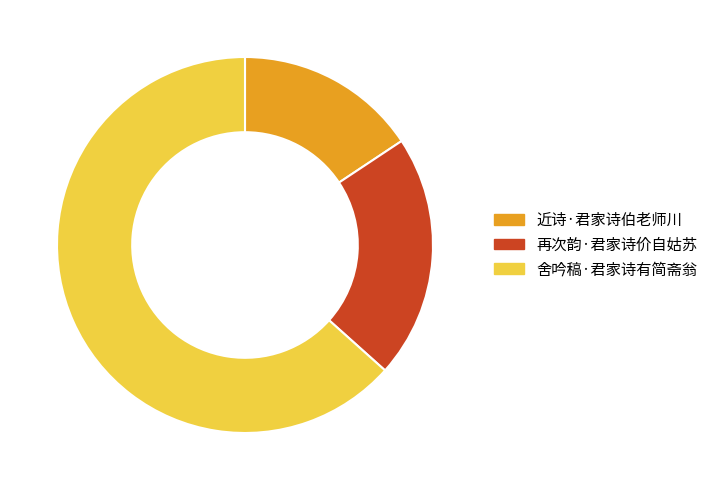

Rank the categories by value from lowest to highest.

近诗·君家诗伯老师川, 再次韵·君家诗价自姑苏, 舍吟稿·君家诗有简斋翁